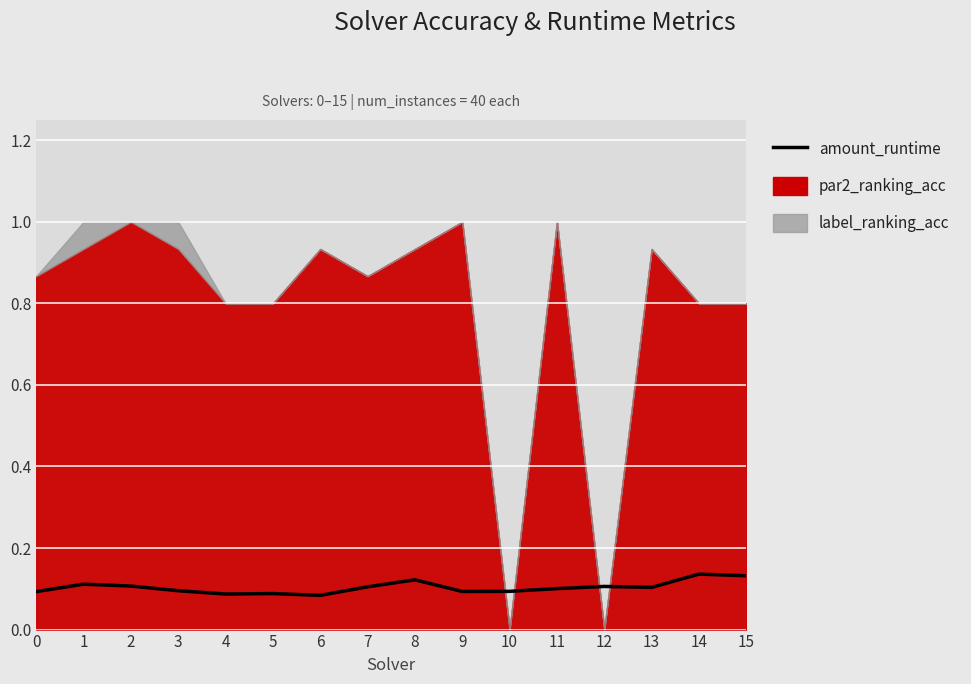

How many lines are shown in the chart?

1